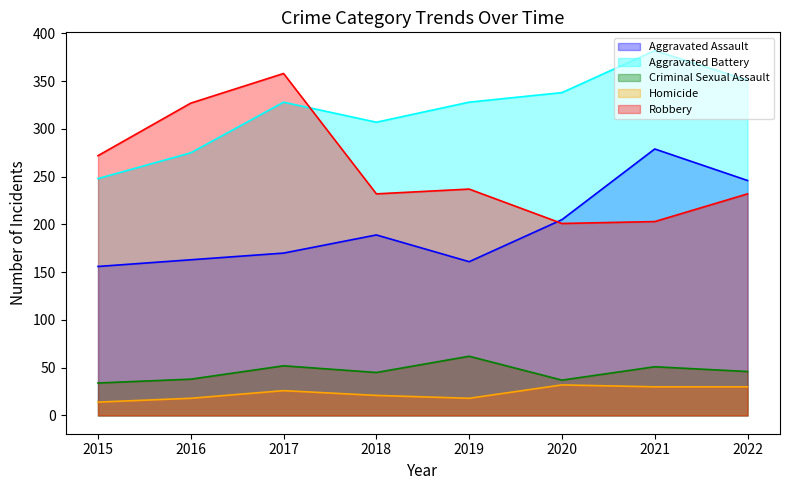

True or false: Criminal Sexual Assault and Aggravated Battery intersect in this chart.

False